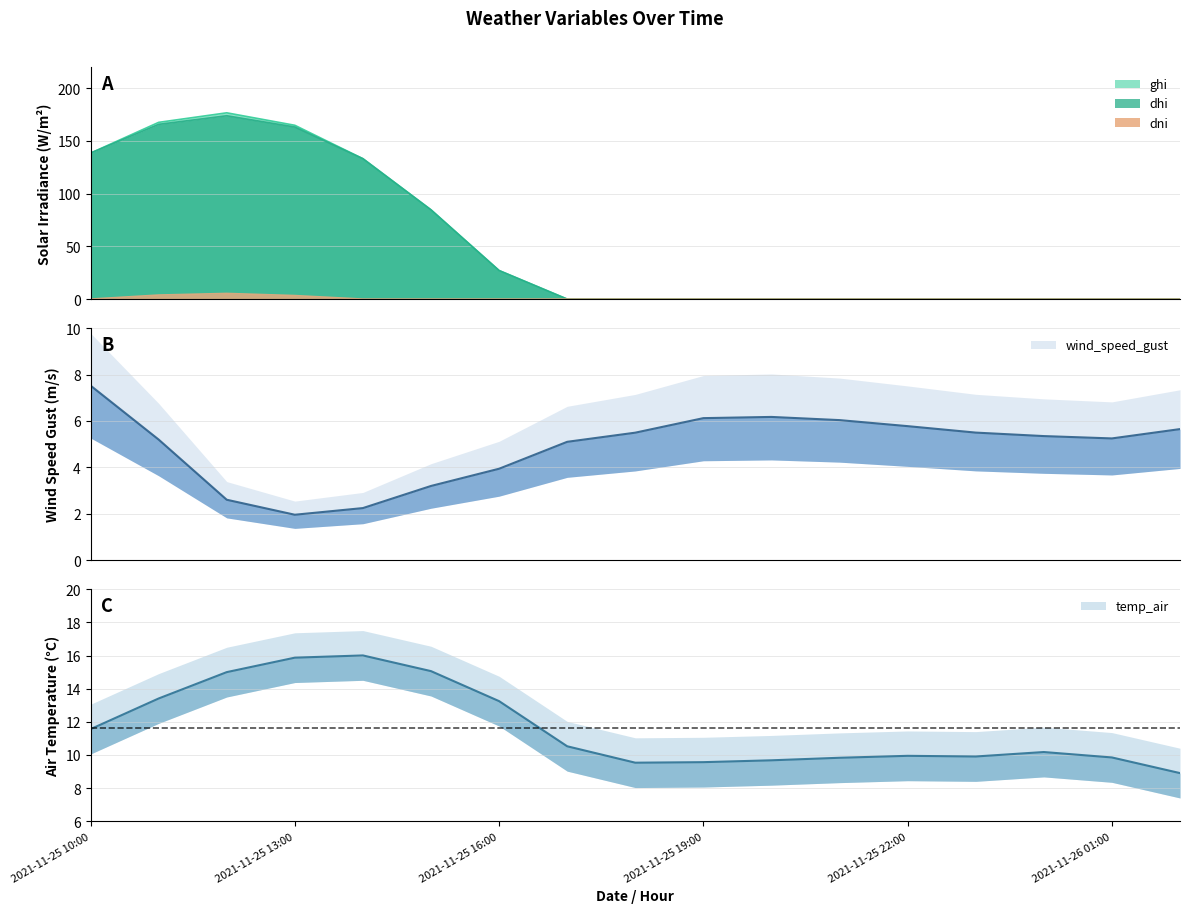

What is the greatest value displayed?

176.6